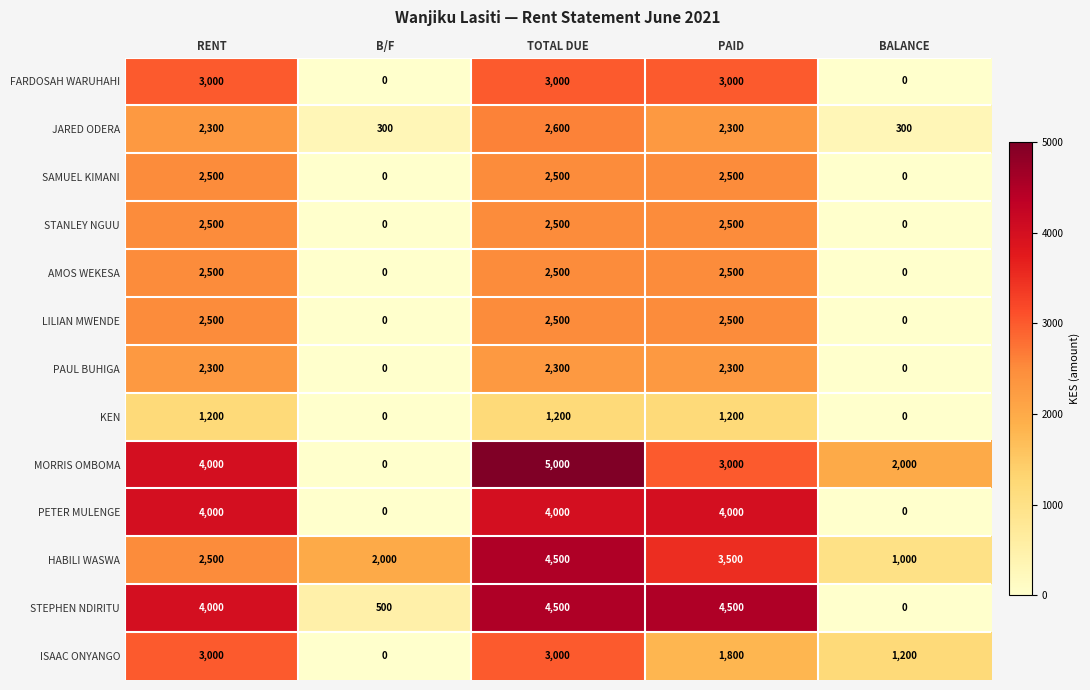

What is the sum of all ISAAC ONYANGO values?

9000